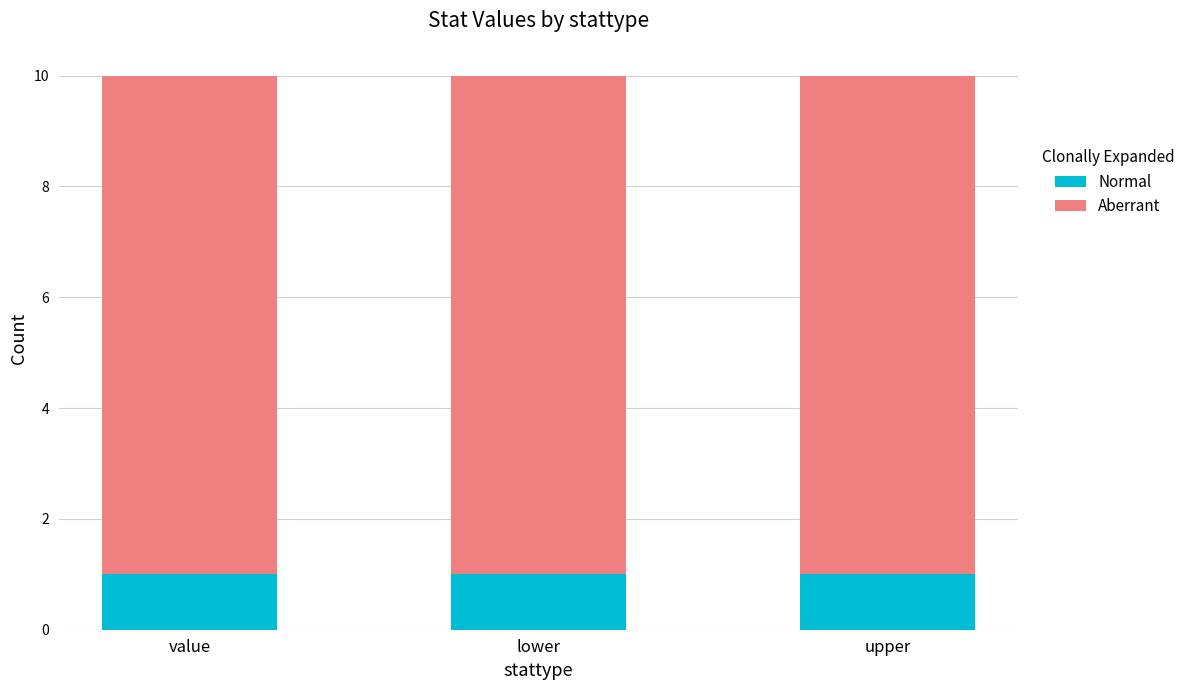

True or false: Normal has a value of 1 at lower.

True